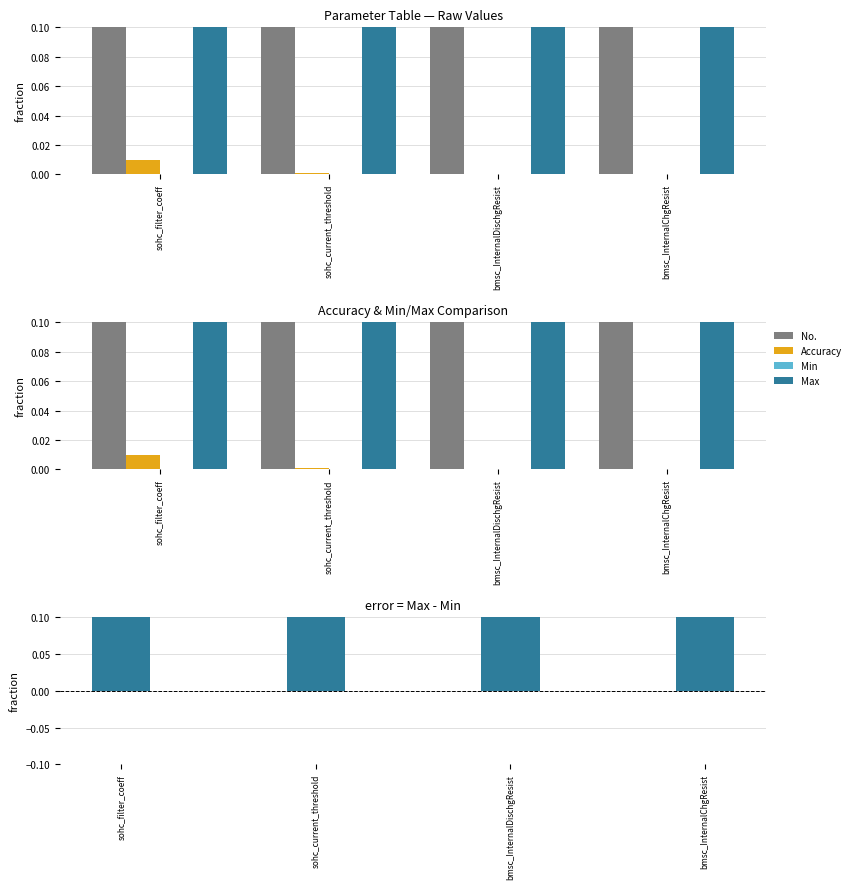

Rank the series by their maximum value, from highest to lowest.

No., Max, Max-Min, Accuracy, Min